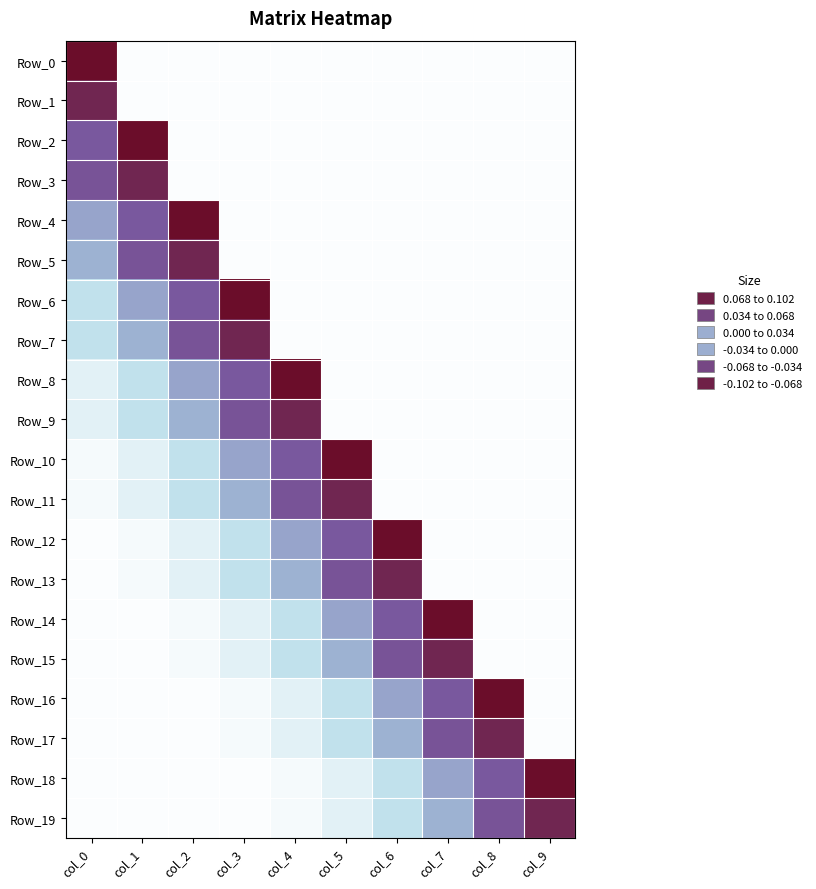

At how many categories does at least one series exceed 0?

10